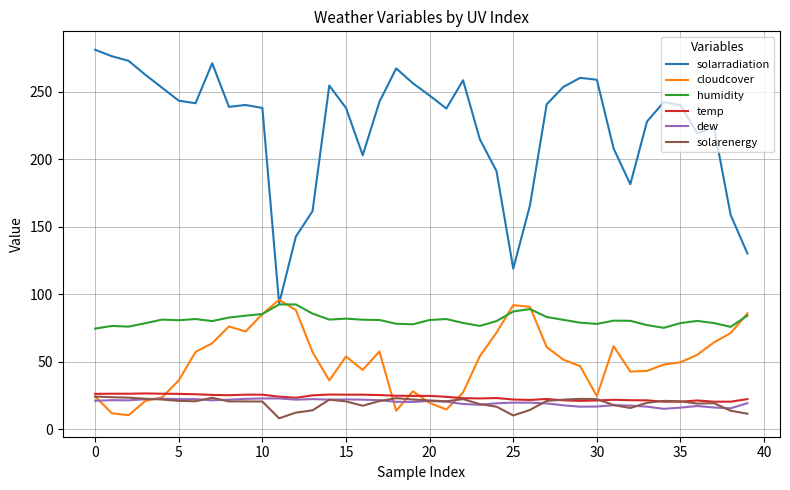

What is the lowest value of the temp series?

20.4